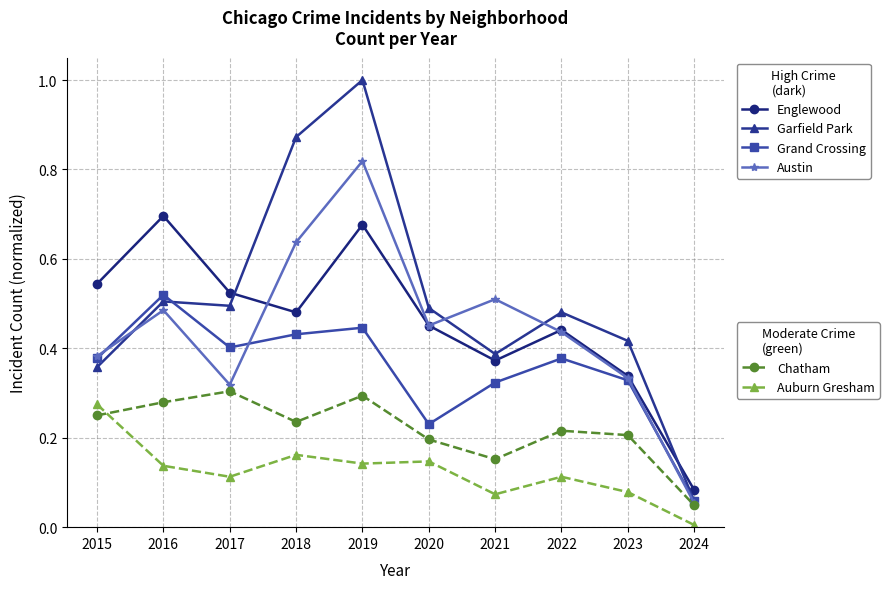

At which category is the sum across all series the highest?

2019